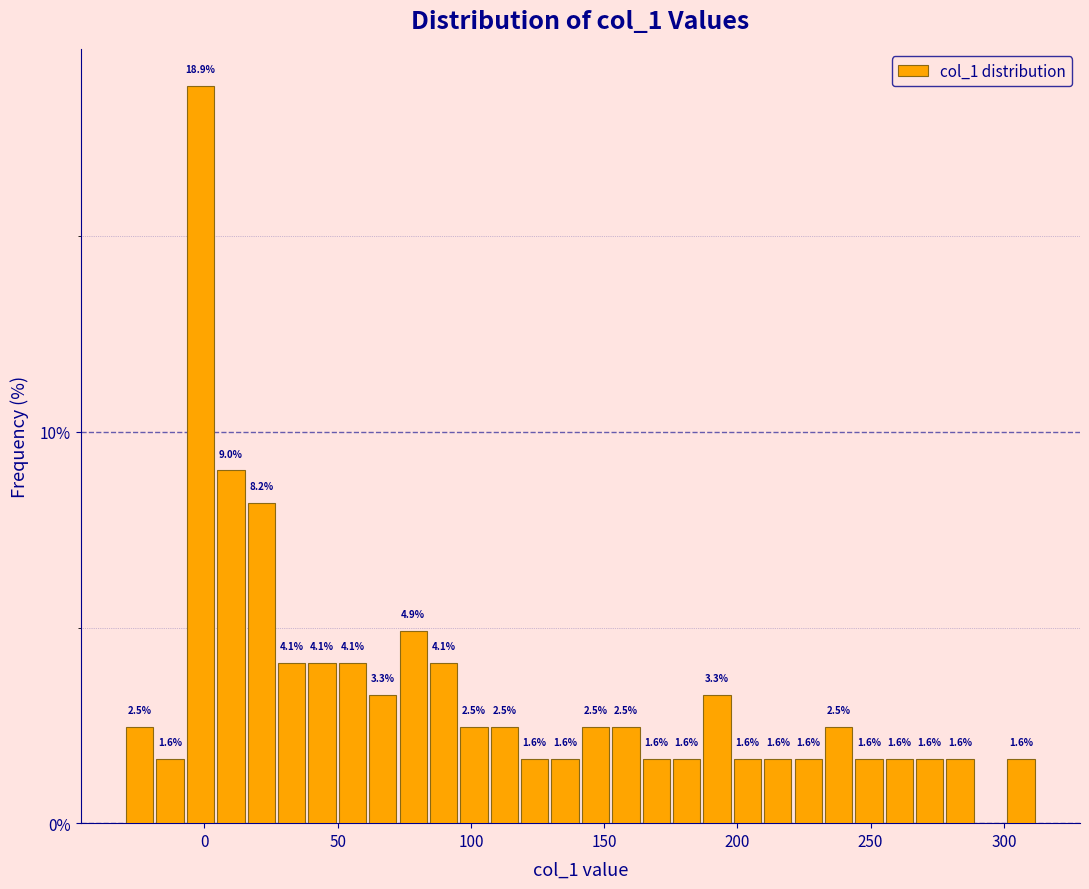

Read against the x-axis, roughly where is the centre of the tallest bar?

0